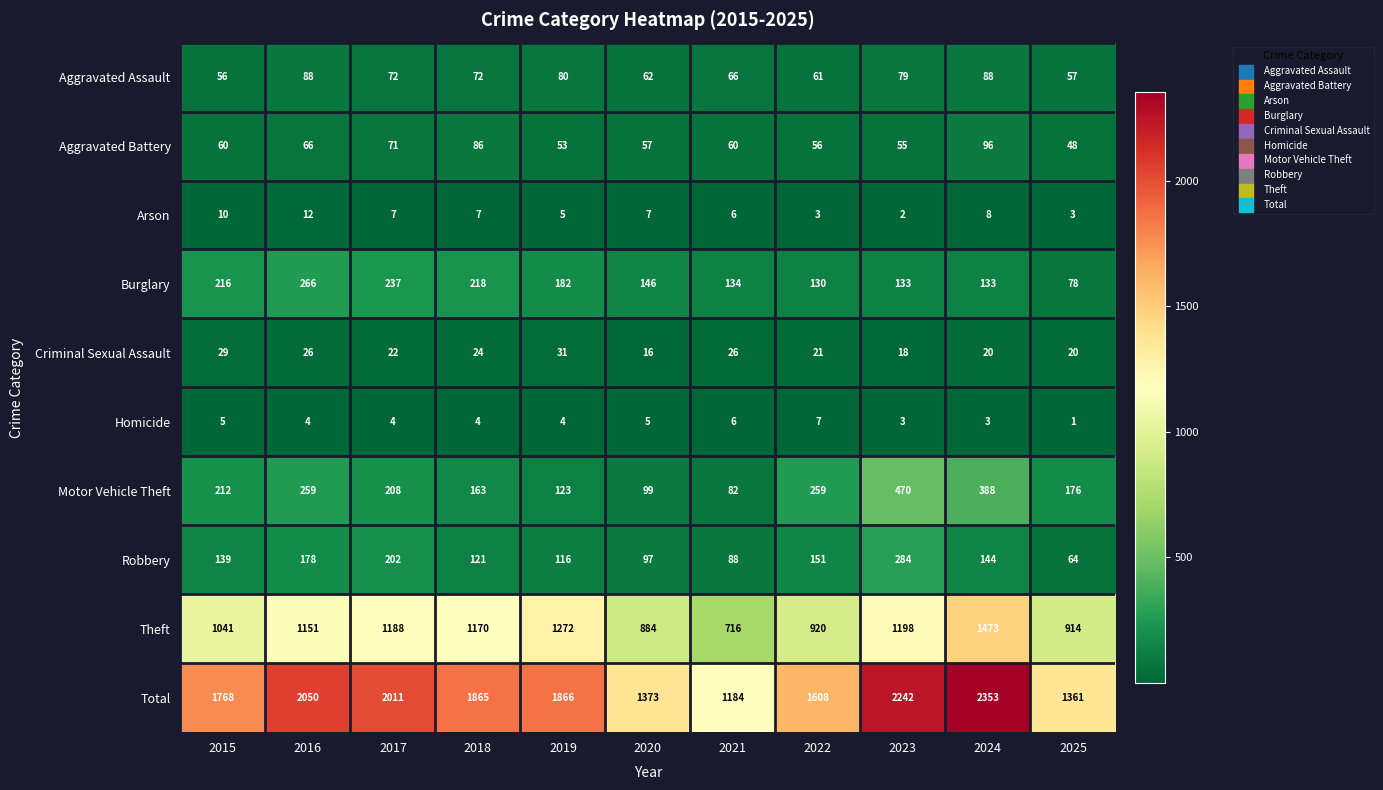

Is the value of Homicide at 2018 greater than the value of Burglary at 2025?

No